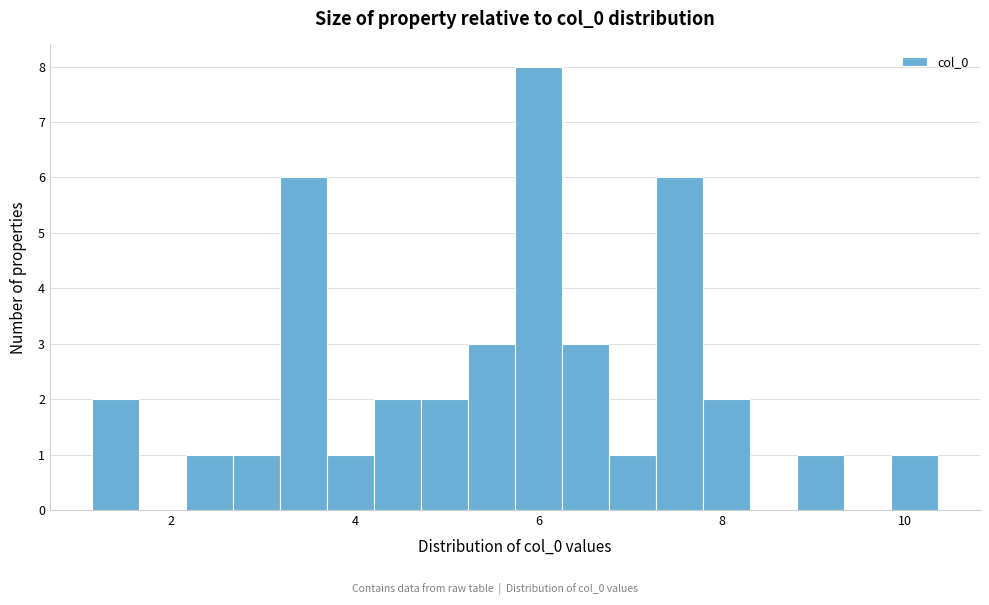

Read against the x-axis, roughly where is the centre of the tallest bar?

6.0